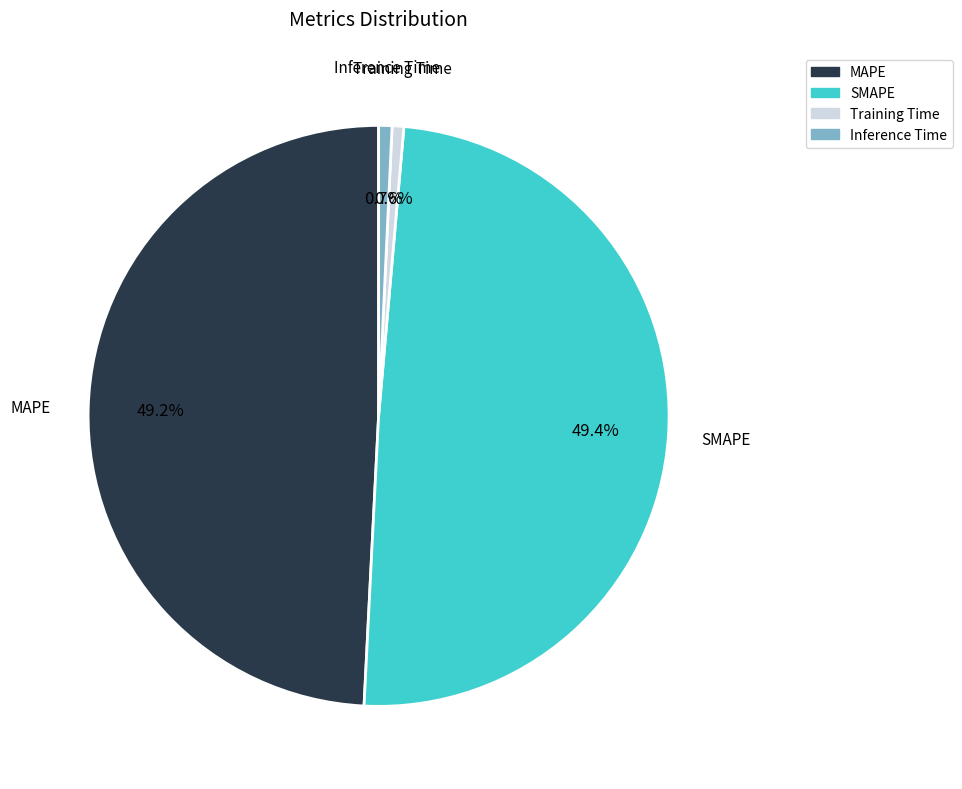

Does SMAPE represent more than half of the total?

No